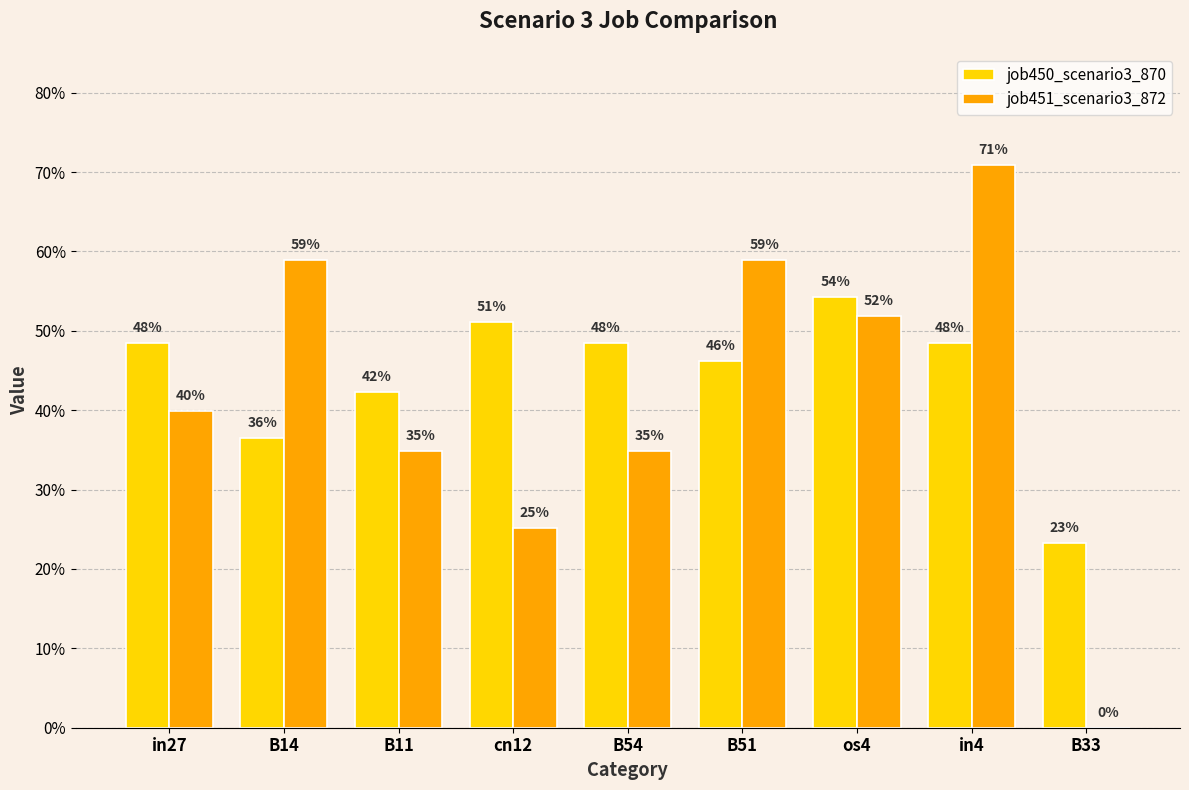

What is the average value of the job450_scenario3_870 series?

0.4